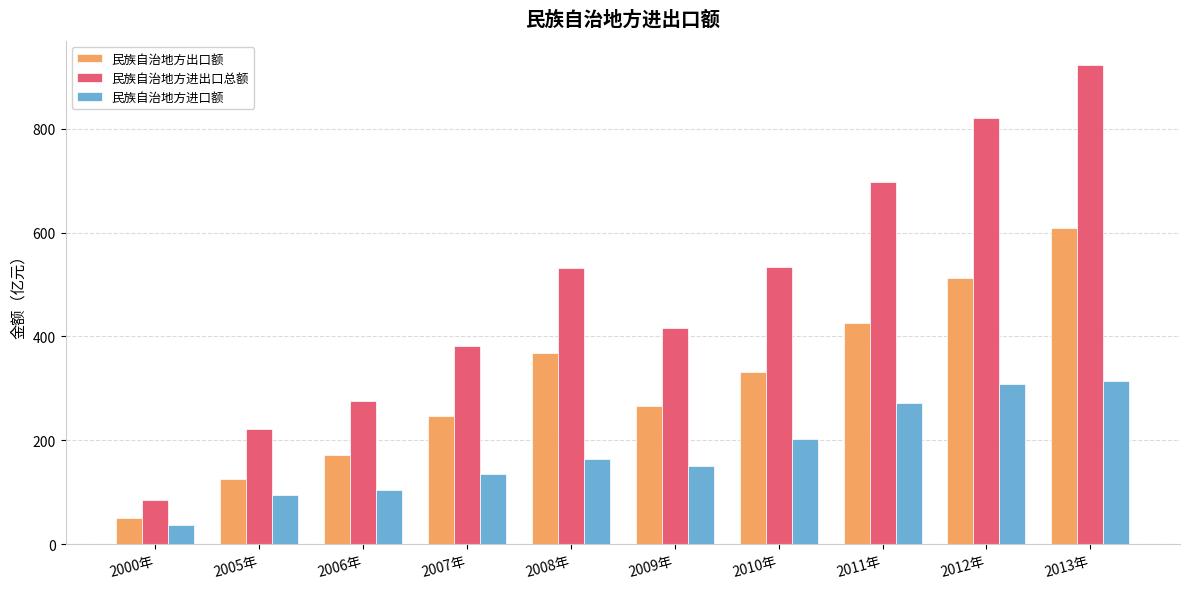

At 2009年, list the series in order from smallest to largest.

民族自治地方进口额, 民族自治地方出口额, 民族自治地方进出口总额